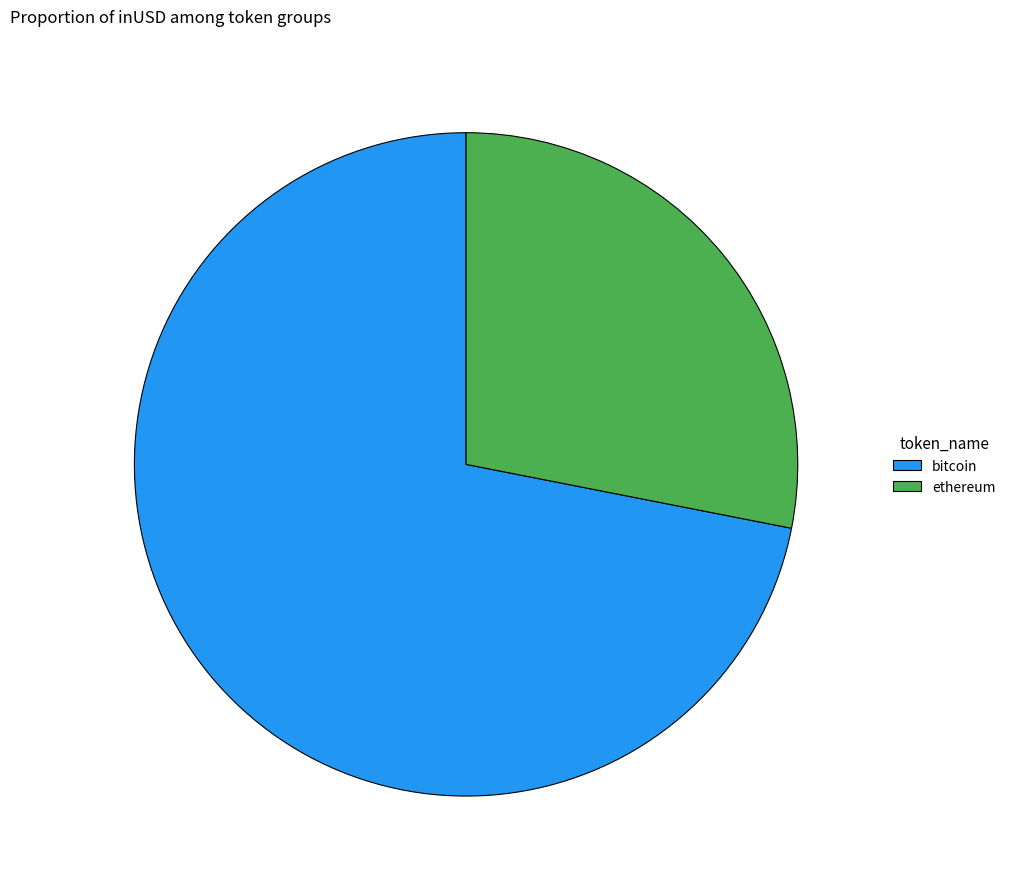

What is the smallest slice in the pie chart?

ethereum